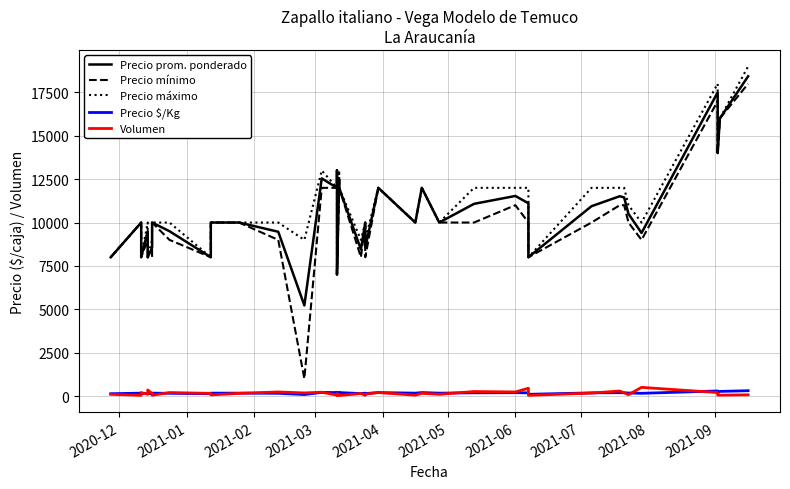

What is the sum of all Precio $/Kg values?

7039